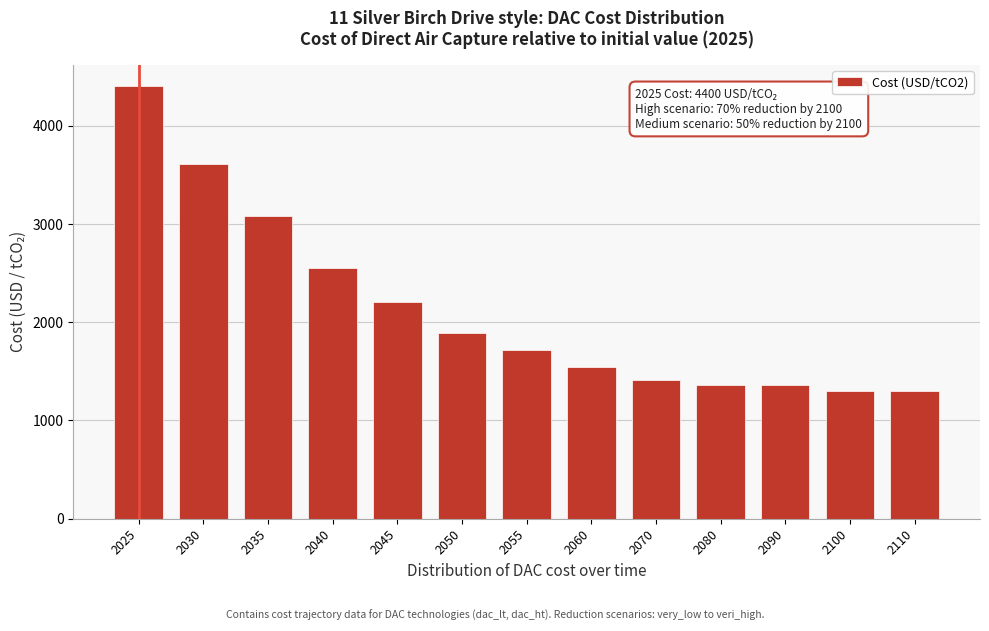

Reading left to right, what are all the values shown in this chart?

4400	3608	3080	2552	2200	1892	1716	1540	1408	1364	1364	1300	1300